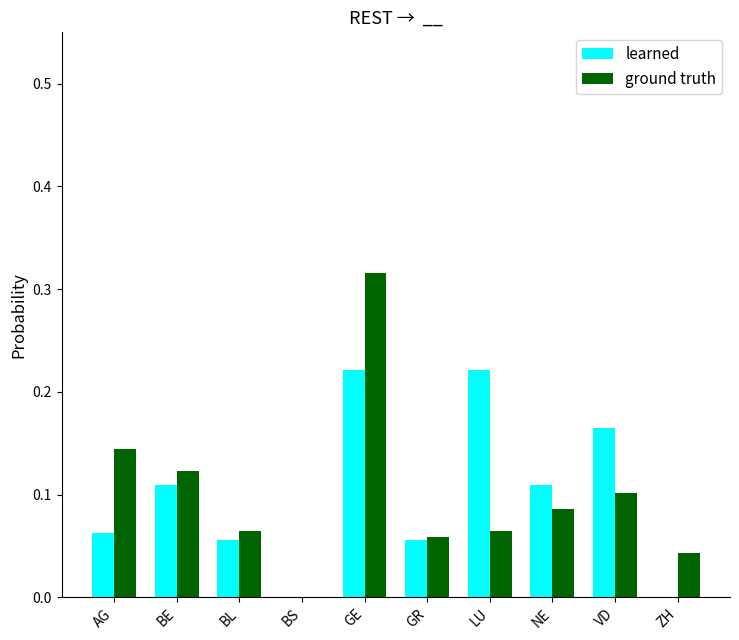

The value of learned at NE is 0.0. True or false?

False